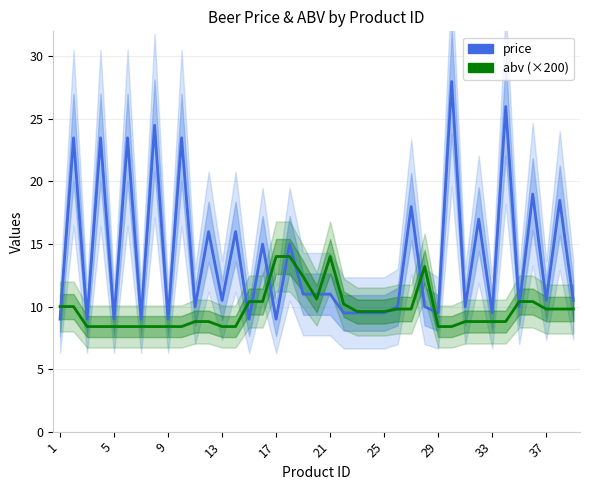

What are all the series names shown in the legend?

price, abv (×200)